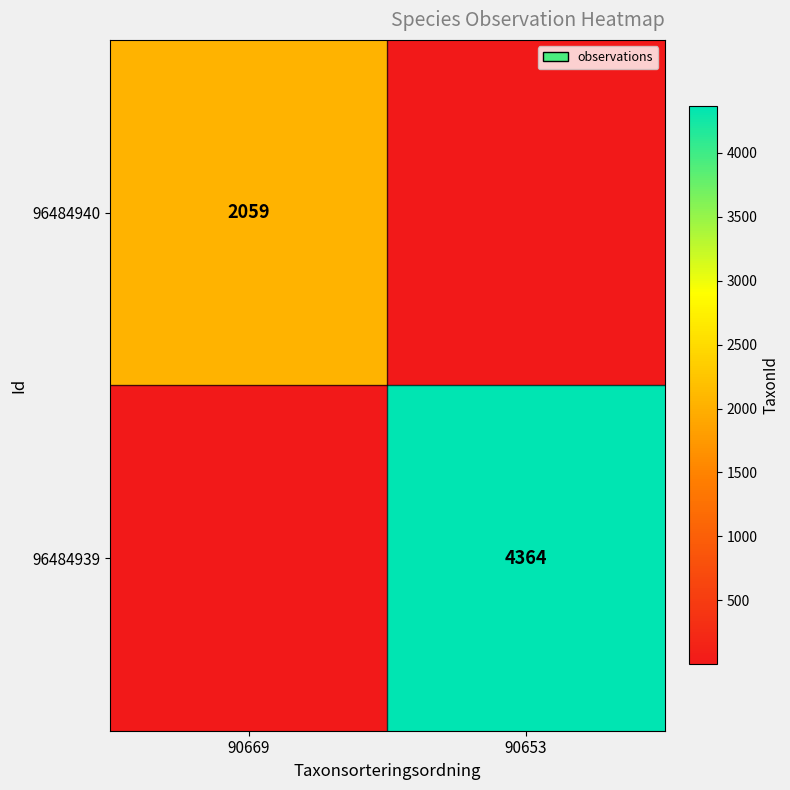

True or false: 96484940 has a value of 2059.0 at 90669.

True